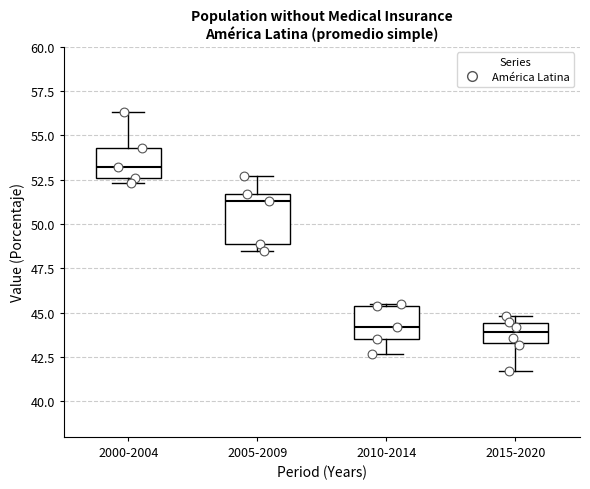

Which box has the highest median line?

2000-2004